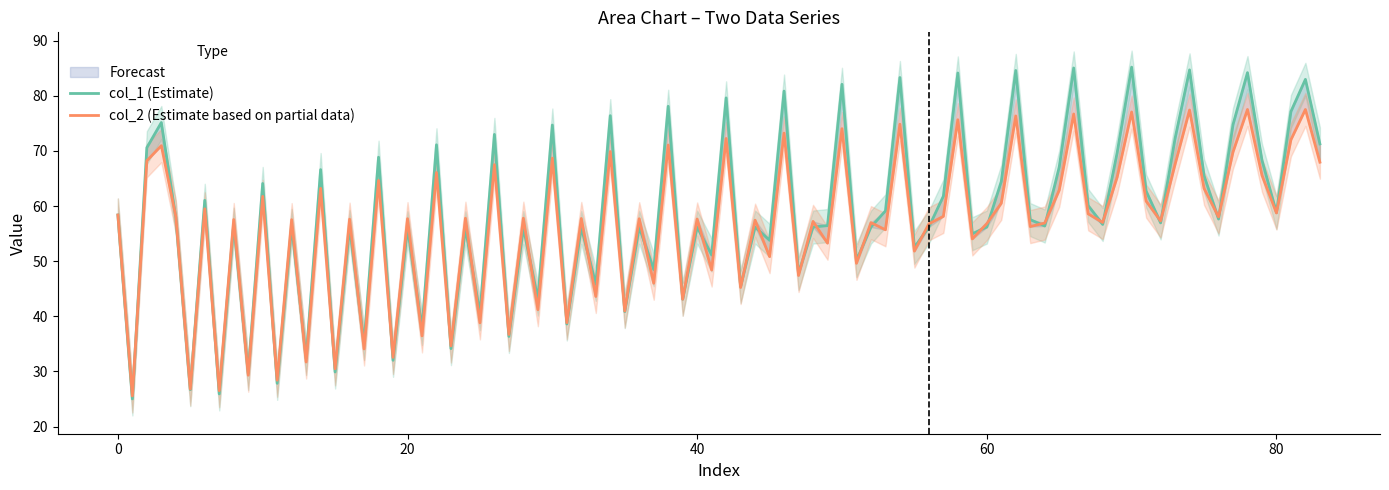

Does the chart have visible grid lines?

No